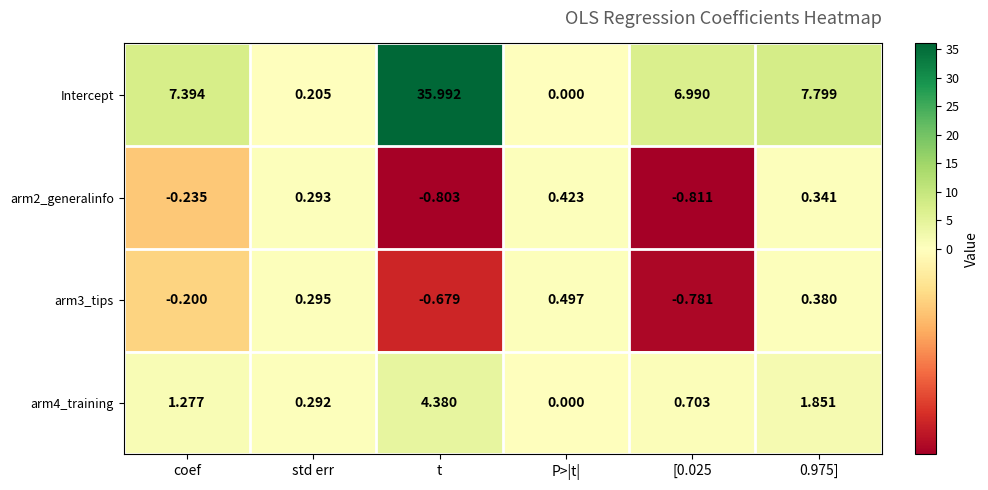

How many values in the Intercept series are below 7?

3